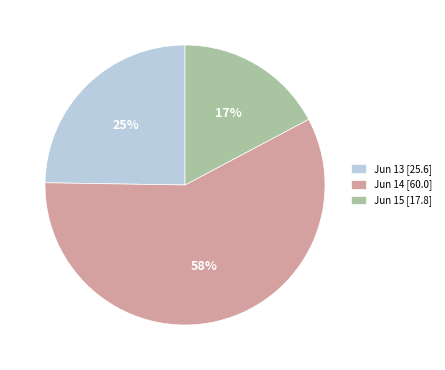

True or false: Jun 13 [25.6] accounts for 31% of the total.

False